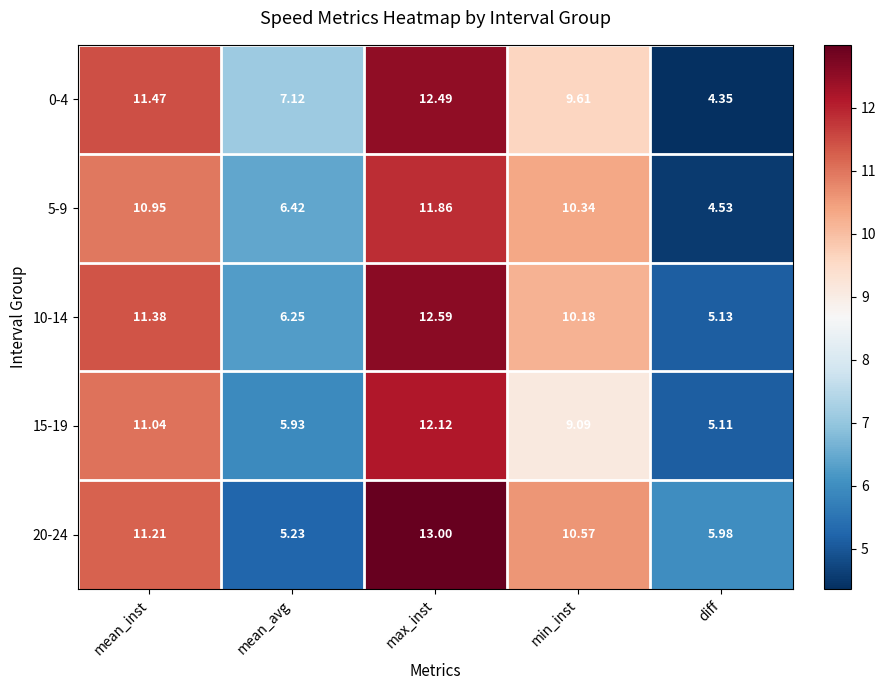

Rank the categories by 0-4 value from lowest to highest.

diff, mean_avg, min_inst, mean_inst, max_inst